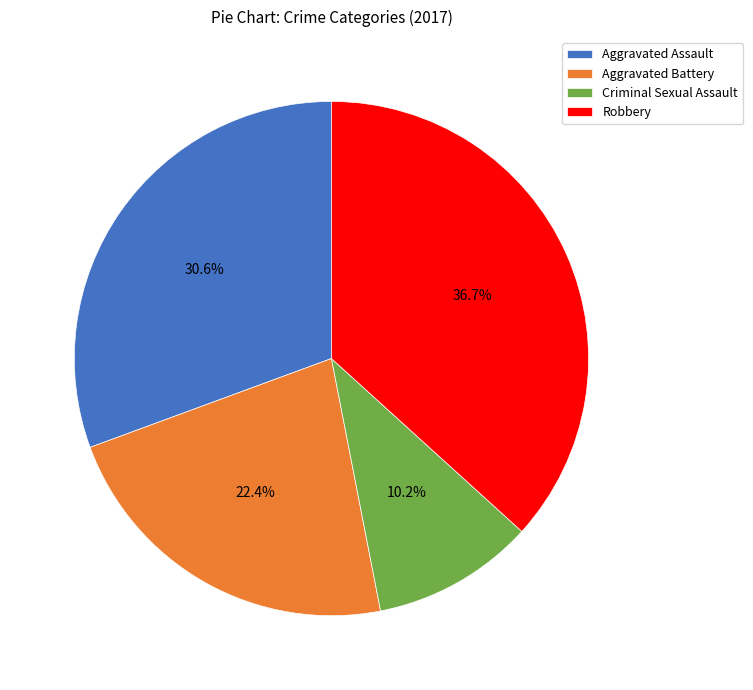

To the nearest percent, what is the difference between the Criminal Sexual Assault and Robbery slice percentages?

27%